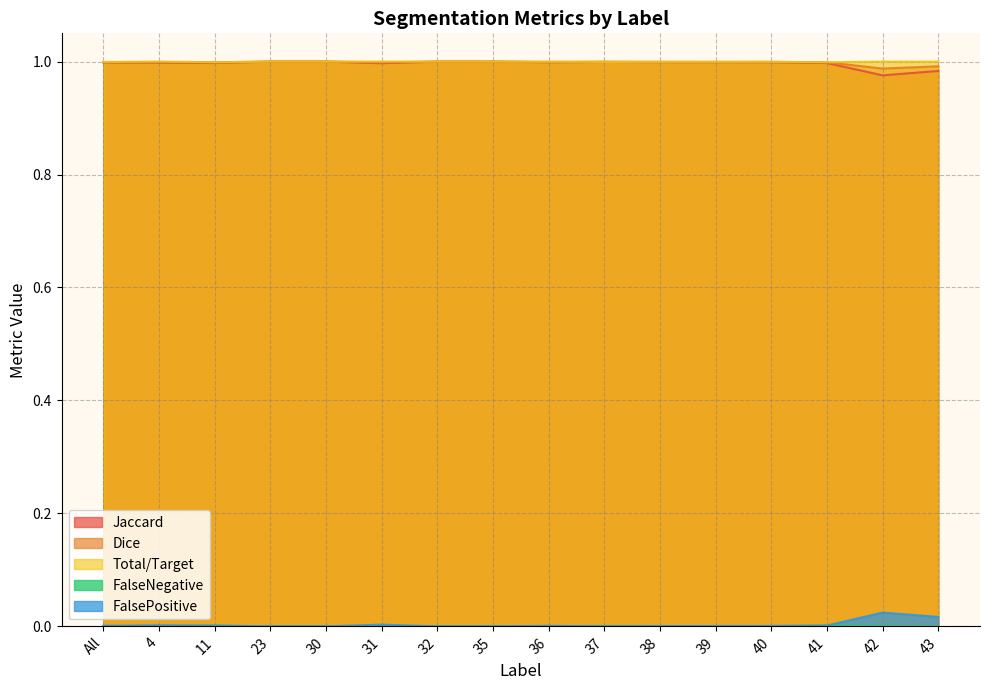

Which series has the widest spread of values?

Jaccard